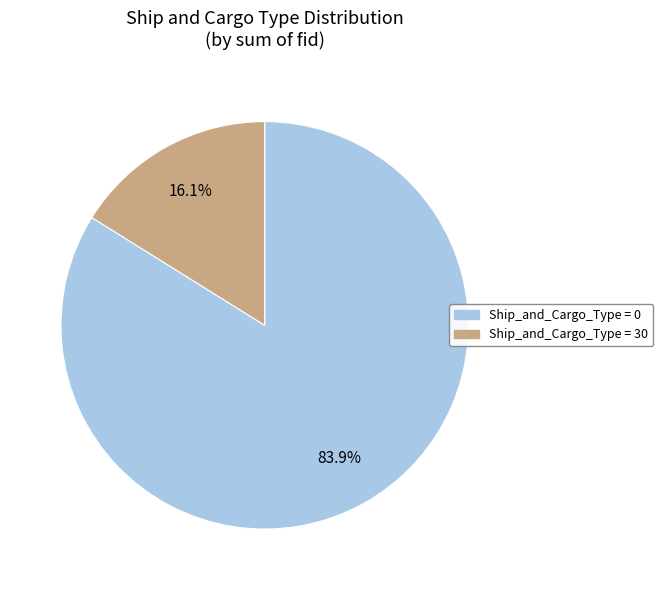

Does any single category account for the majority?

Yes